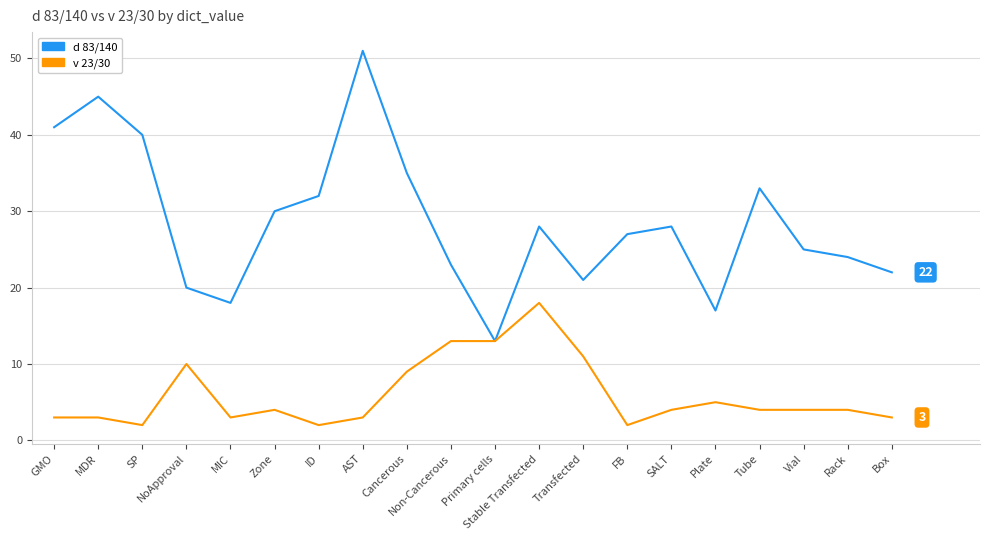

Which series has the largest range (max minus min)?

d 83/140